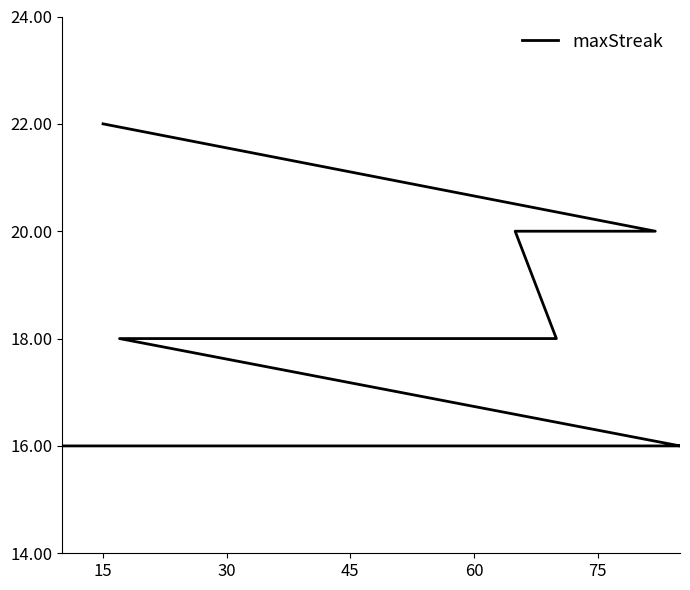

What is the smallest value displayed?

16